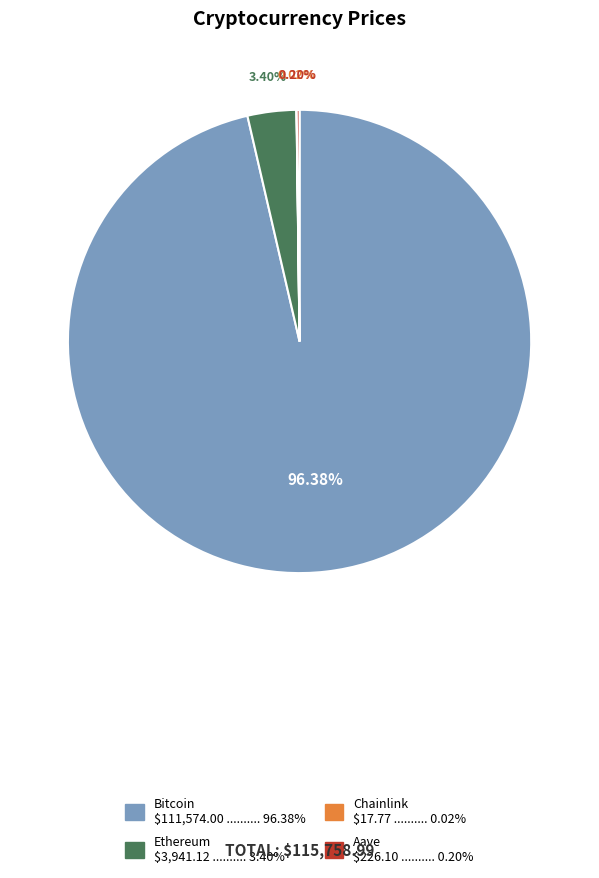

Between Ethereum and Bitcoin, which is larger?

Bitcoin